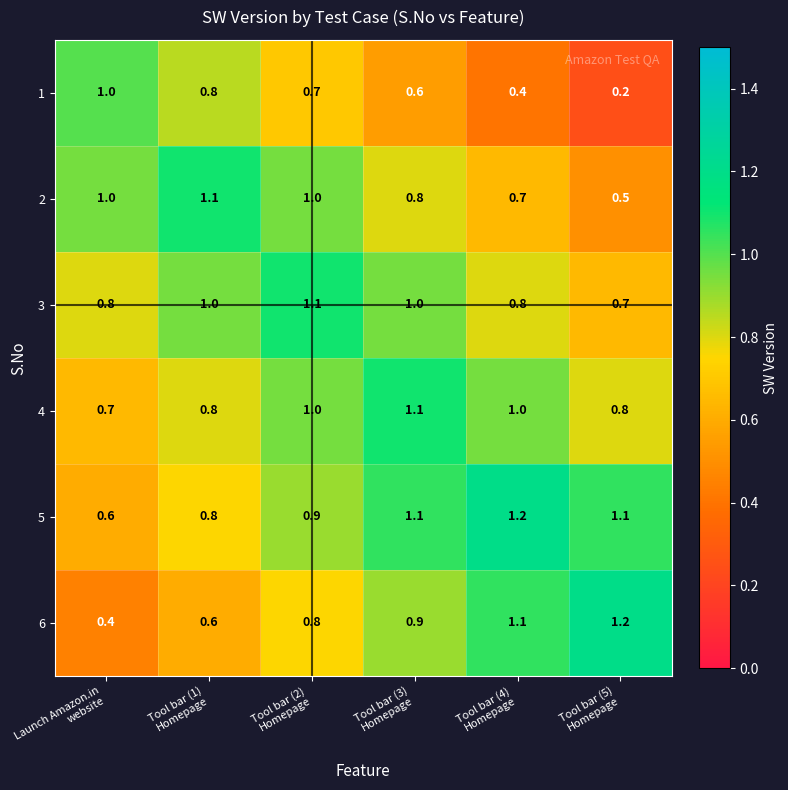

Count the 4 values in the range 0 to 1.

5